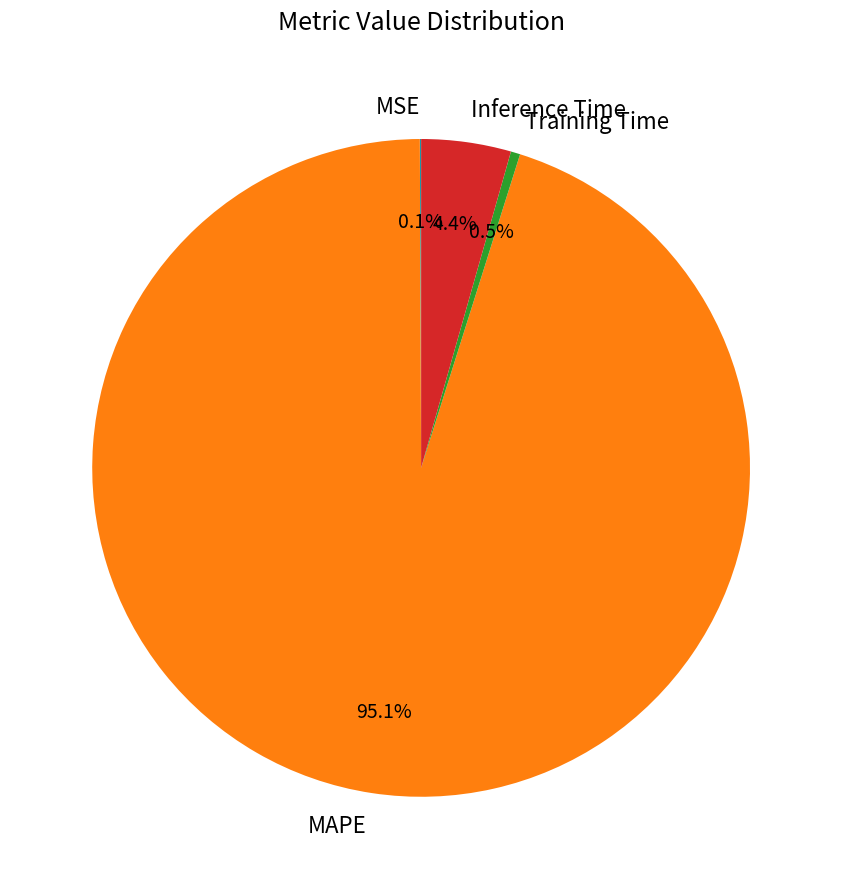

Which slice is the largest?

MAPE